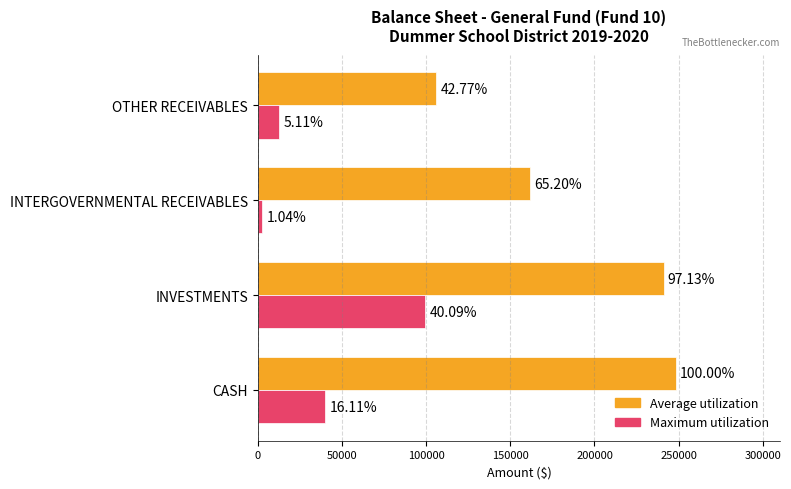

What are all the series names shown in the legend?

Average utilization, Maximum utilization